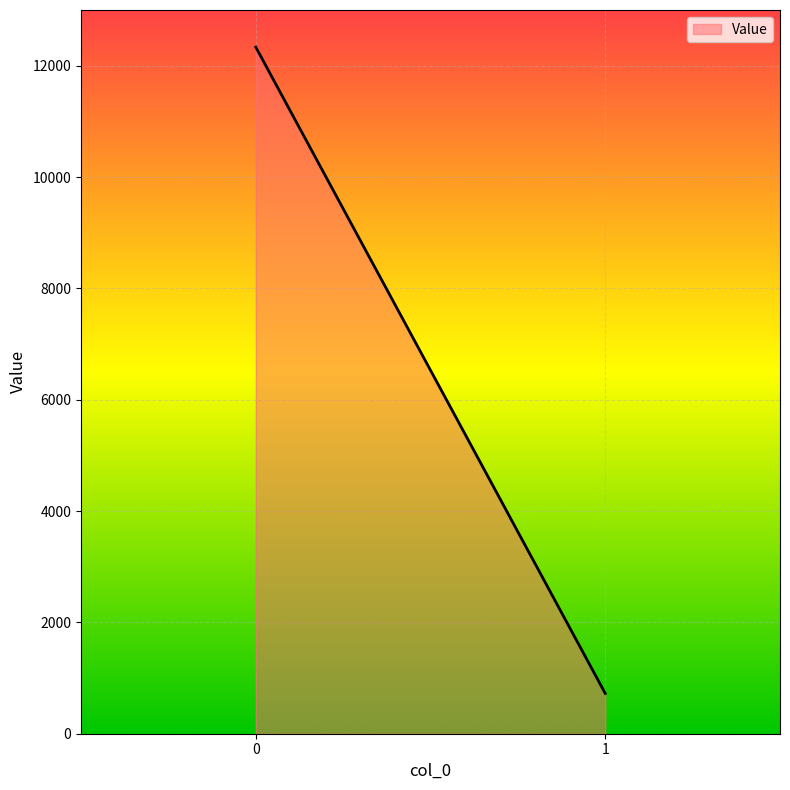

Reading left to right, transcribe all the data shown in this chart.

12333.6	723.0